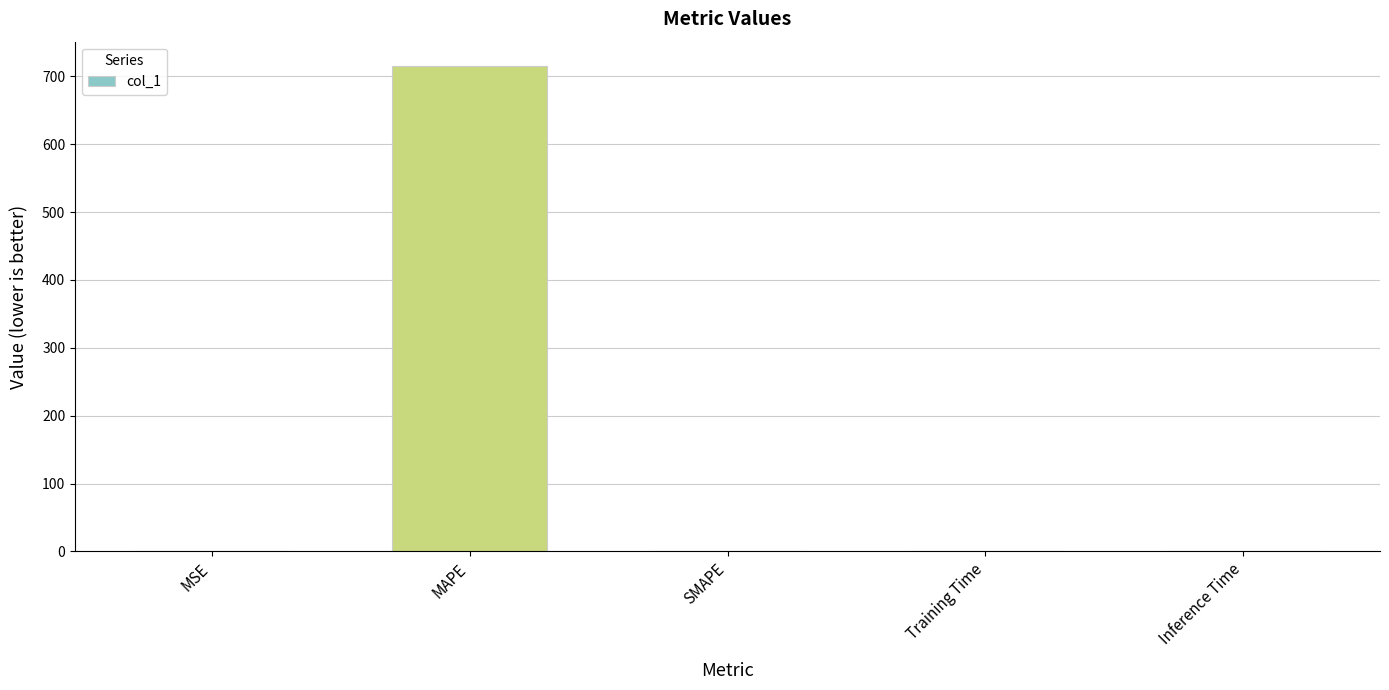

What value does the data have at MAPE?

715.4